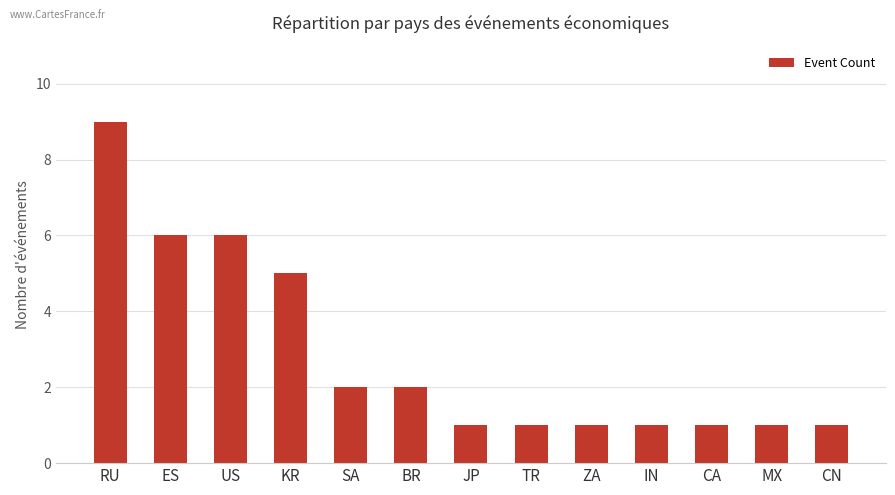

What is the greatest value displayed?

9